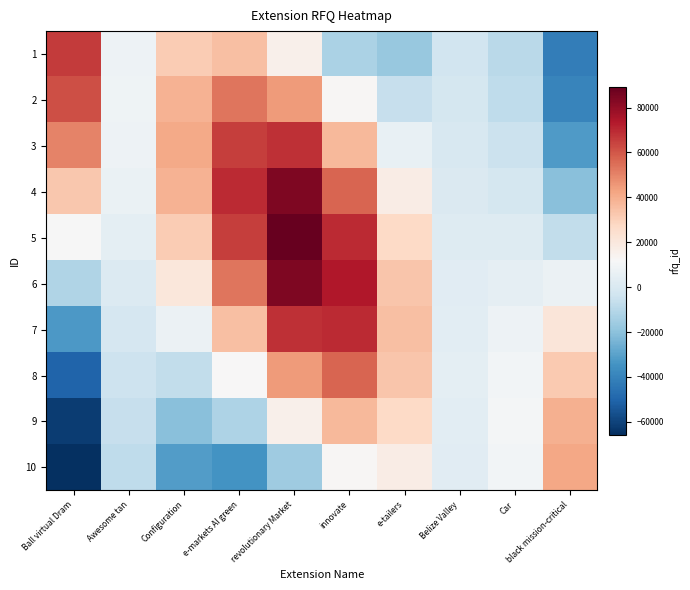

Reading right to left, list all the values displayed in this chart.

1: black mission-critical=-41882.0	Car=-9424.2	Belize Valley=-3006.0	e-tailers=-17607.5	innovate=-12847.2	revolutionary Market=15504.5	e-markets AI green=34807.0	Configuration=31547.2	Awesome tan=7850.2	Ball virtual Dram=65780.0
2: black mission-critical=-39356.2	Car=-7682.7	Belize Valley=-1962.0	e-tailers=-6115.0	innovate=12847.2	revolutionary Market=44643.5	e-markets AI green=53327.4	Configuration=38698.4	Awesome tan=8354.0	Ball virtual Dram=61813.0
3: black mission-critical=-32083.5	Car=-5014.5	Belize Valley=-681.4	e-tailers=6115.0	innovate=36992.0	revolutionary Market=68397.8	e-markets AI green=65415.8	Configuration=41182.0	Awesome tan=7850.2	Ball virtual Dram=50390.4
4: black mission-critical=-20941.0	Car=-1741.5	Belize Valley=681.4	e-tailers=17607.5	innovate=56675.0	revolutionary Market=83902.3	e-markets AI green=69614.0	Configuration=38698.4	Awesome tan=6399.5	Ball virtual Dram=32890.0
5: black mission-critical=-7272.7	Car=1741.5	Belize Valley=1962.0	e-tailers=26976.3	innovate=69522.2	revolutionary Market=89287.0	e-markets AI green=65415.8	Configuration=31547.2	Awesome tan=4177.0	Ball virtual Dram=11422.6
6: black mission-critical=7272.7	Car=5014.5	Belize Valley=3006.0	e-tailers=33091.3	innovate=73984.0	revolutionary Market=83902.3	e-markets AI green=53327.4	Configuration=20591.0	Awesome tan=1450.7	Ball virtual Dram=-11422.6
7: black mission-critical=20941.0	Car=7682.7	Belize Valley=3687.4	e-tailers=35215.0	innovate=69522.2	revolutionary Market=68397.8	e-markets AI green=34807.0	Configuration=7151.2	Awesome tan=-1450.7	Ball virtual Dram=-32890.0
8: black mission-critical=32083.5	Car=9424.2	Belize Valley=3924.0	e-tailers=33091.3	innovate=56675.0	revolutionary Market=44643.5	e-markets AI green=12088.3	Configuration=-7151.2	Awesome tan=-4177.0	Ball virtual Dram=-50390.4
9: black mission-critical=39356.2	Car=10029.0	Belize Valley=3687.4	e-tailers=26976.3	innovate=36992.0	revolutionary Market=15504.5	e-markets AI green=-12088.3	Configuration=-20591.0	Awesome tan=-6399.5	Ball virtual Dram=-61813.0
10: black mission-critical=41882.0	Car=9424.2	Belize Valley=3006.0	e-tailers=17607.5	innovate=12847.2	revolutionary Market=-15504.5	e-markets AI green=-34807.0	Configuration=-31547.2	Awesome tan=-7850.2	Ball virtual Dram=-65780.0